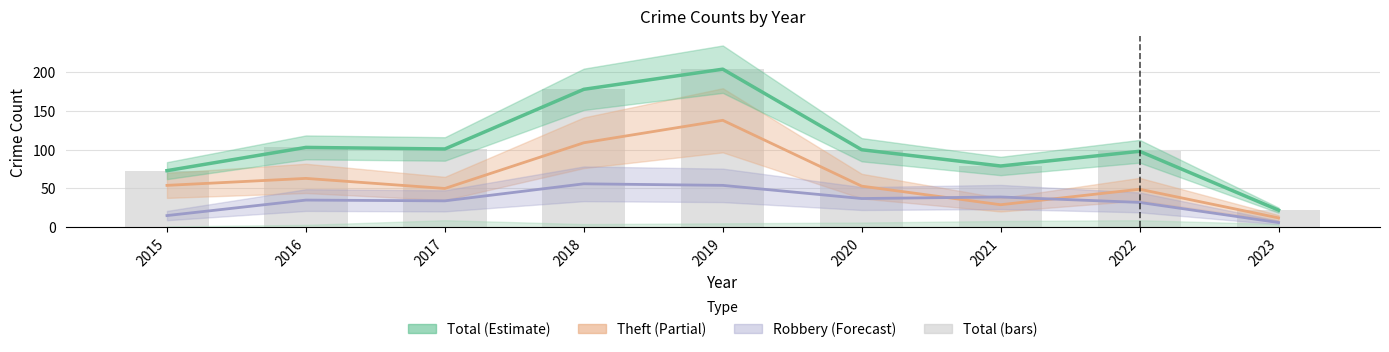

The value of Total (bars) at 2017 is 71. True or false?

False